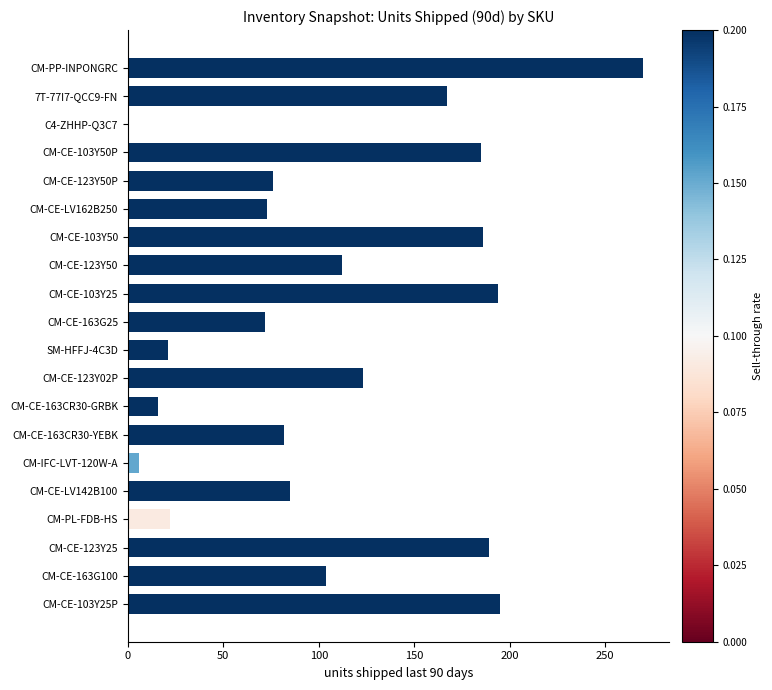

Is it true that the value at SM-HFFJ-4C3D is 21?

True